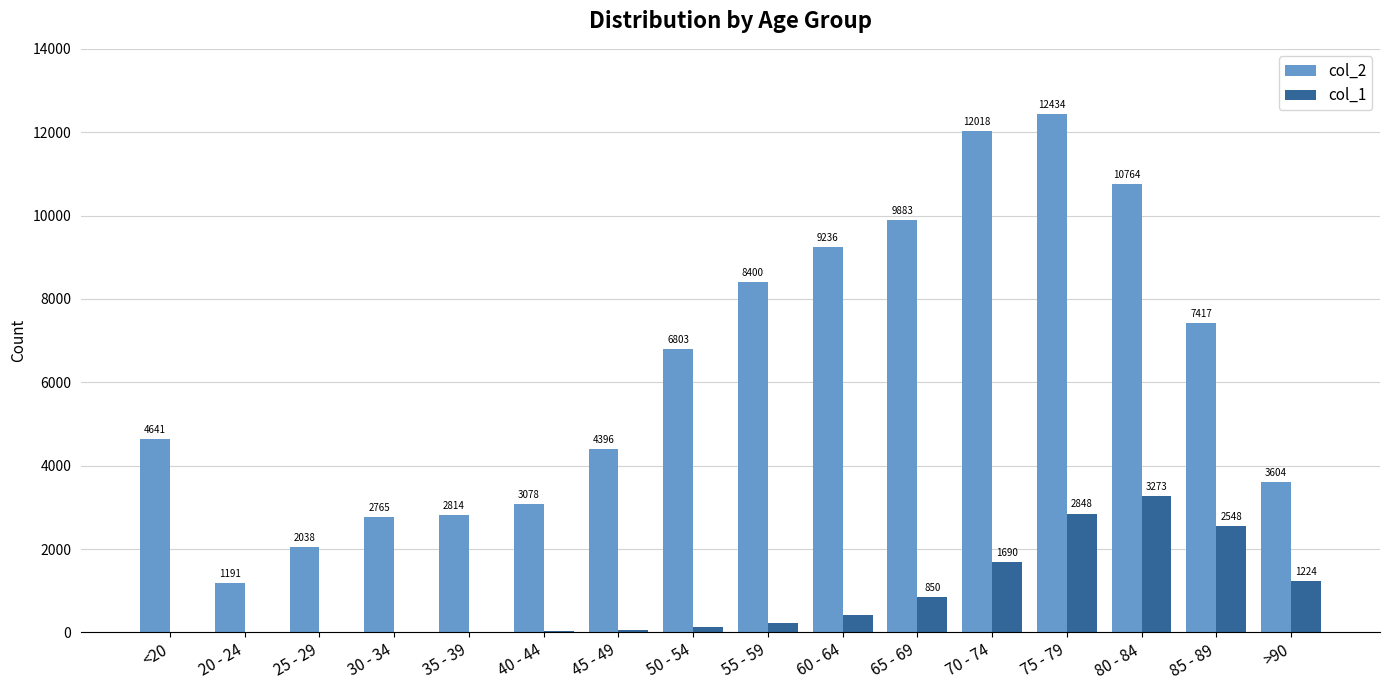

Between 25 - 29 and 85 - 89, which series saw the biggest shift?

col_2